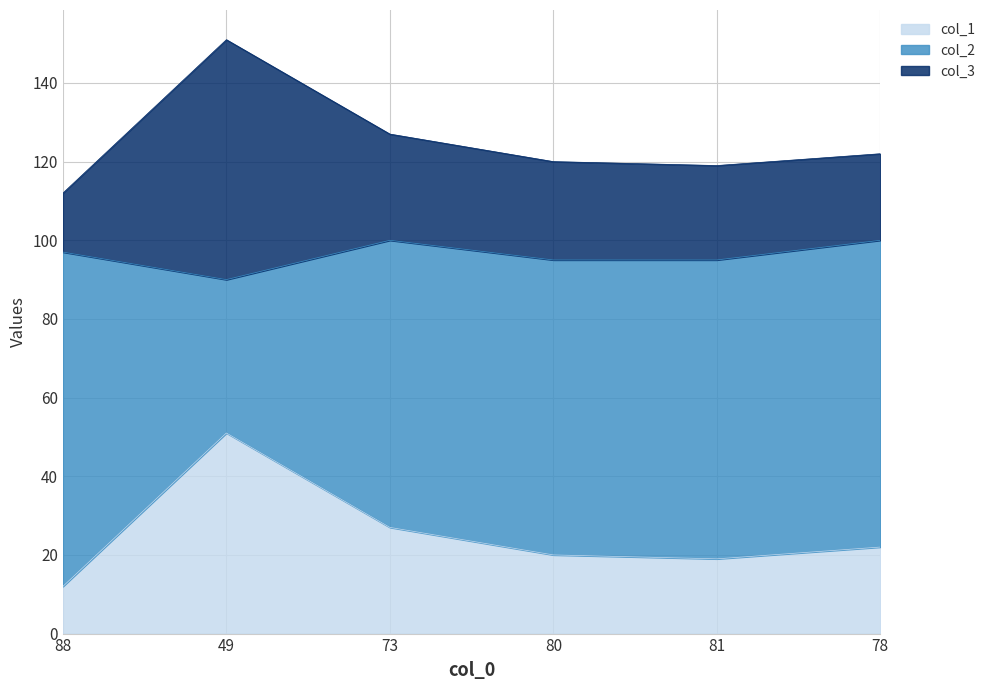

Is it true that col_1 equals 19 at 81?

True